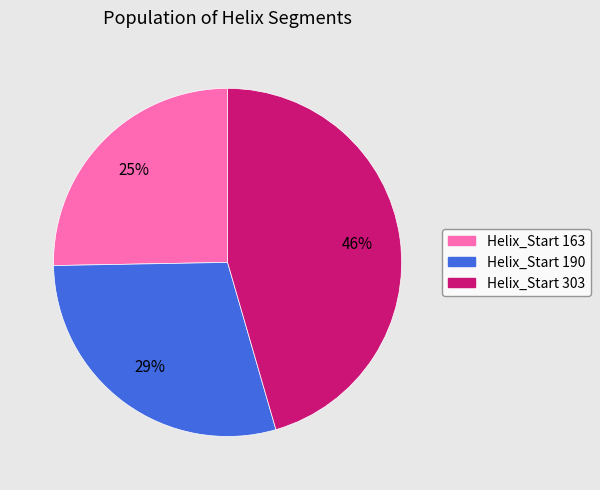

Rank the categories by value from highest to lowest.

Helix_Start 303, Helix_Start 190, Helix_Start 163